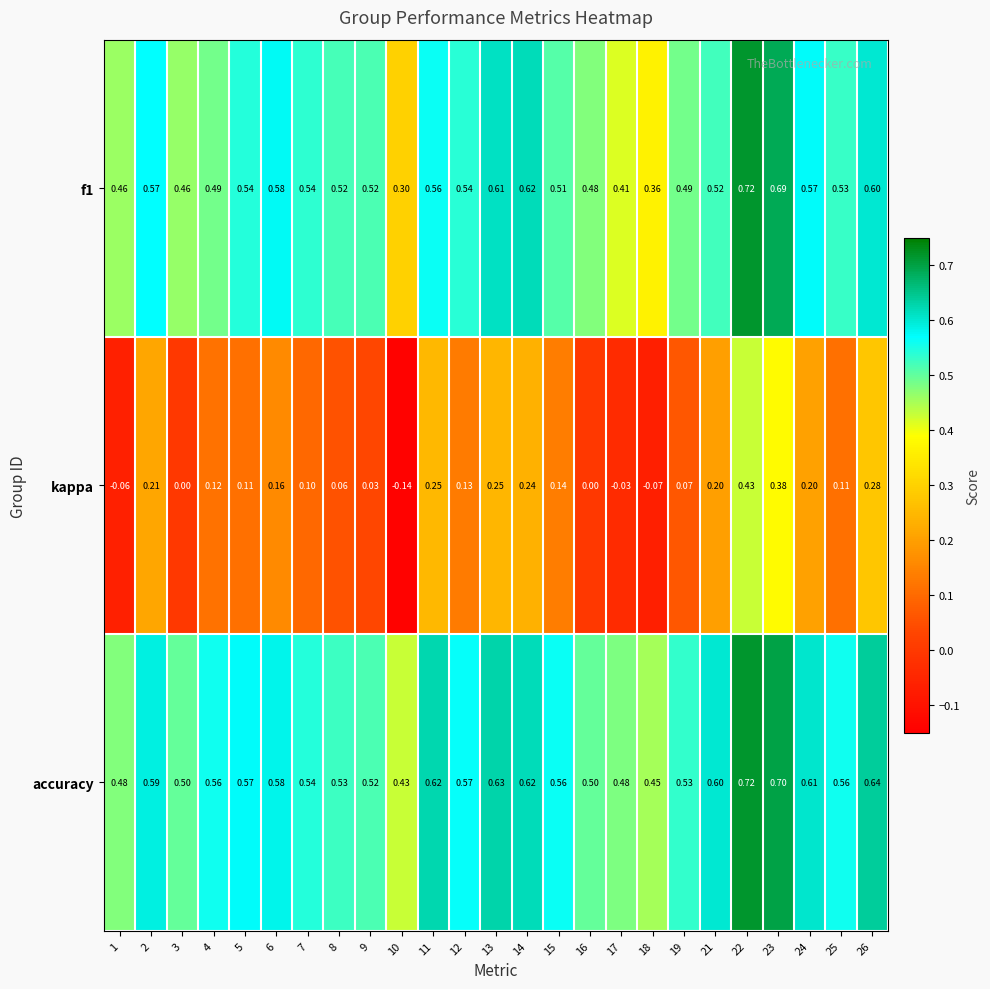

Which series has the largest total across all categories?

accuracy